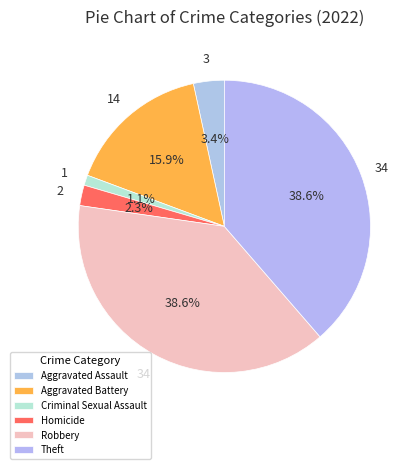

To the nearest percent, what is the difference between the largest and smallest slice percentages?

38%